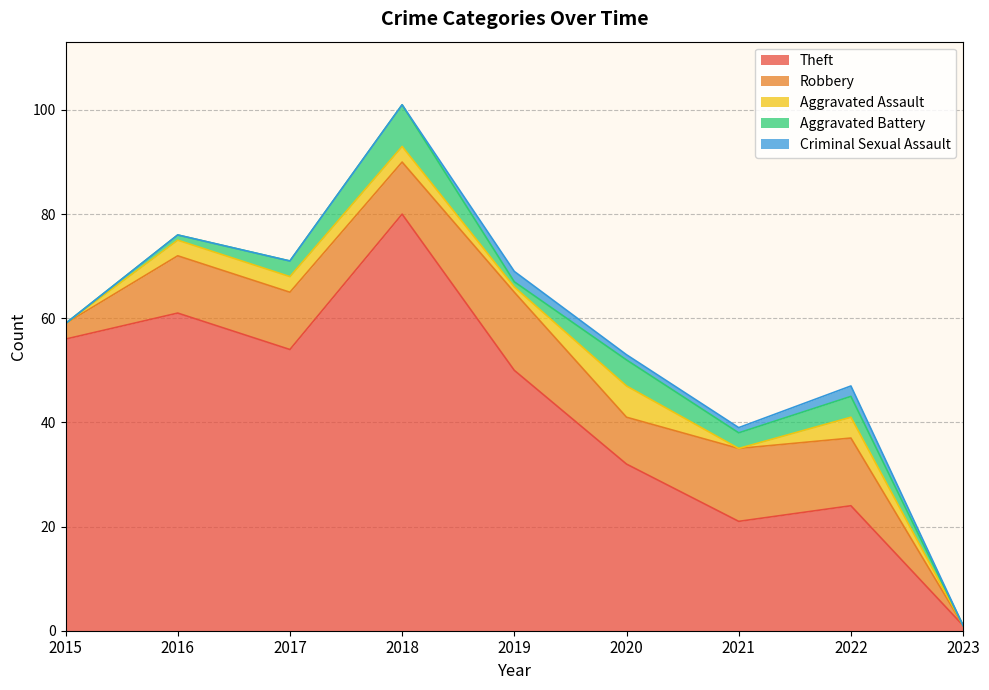

What is the difference between the second highest and second lowest values in the Aggravated Battery series?

5